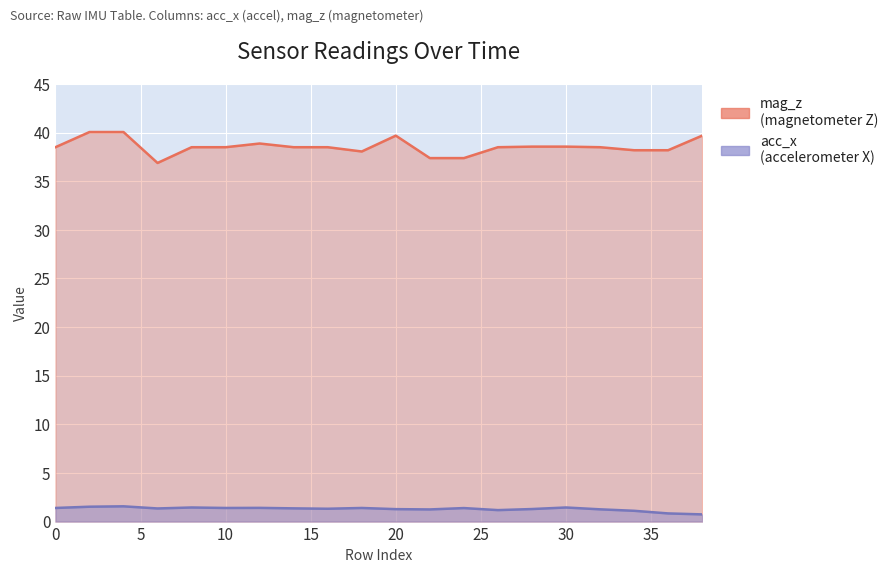

Reading right to left, list all the values displayed in this chart.

acc_x: 0.7	0.8	1.1	1.3	1.4	1.3	1.2	1.4	1.2	1.3	1.4	1.3	1.4	1.4	1.4	1.4	1.4	1.6	1.5	1.4
mag_z: 39.7	38.2	38.2	38.5	38.6	38.6	38.5	37.4	37.4	39.7	38.1	38.5	38.5	38.9	38.5	38.5	36.9	40.1	40.1	38.5